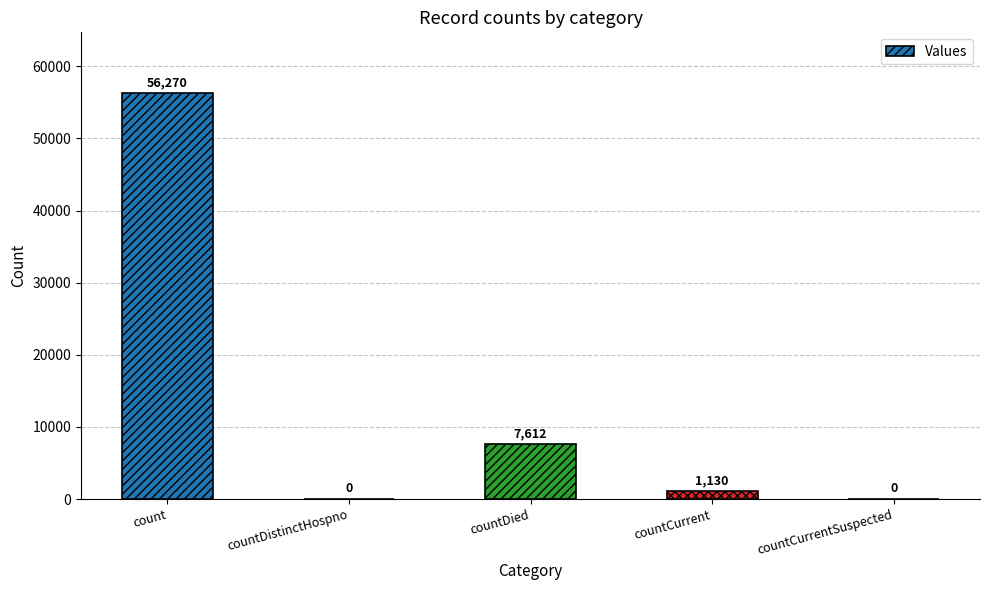

The chart shows a value of 1130 at countCurrent. True or false?

True